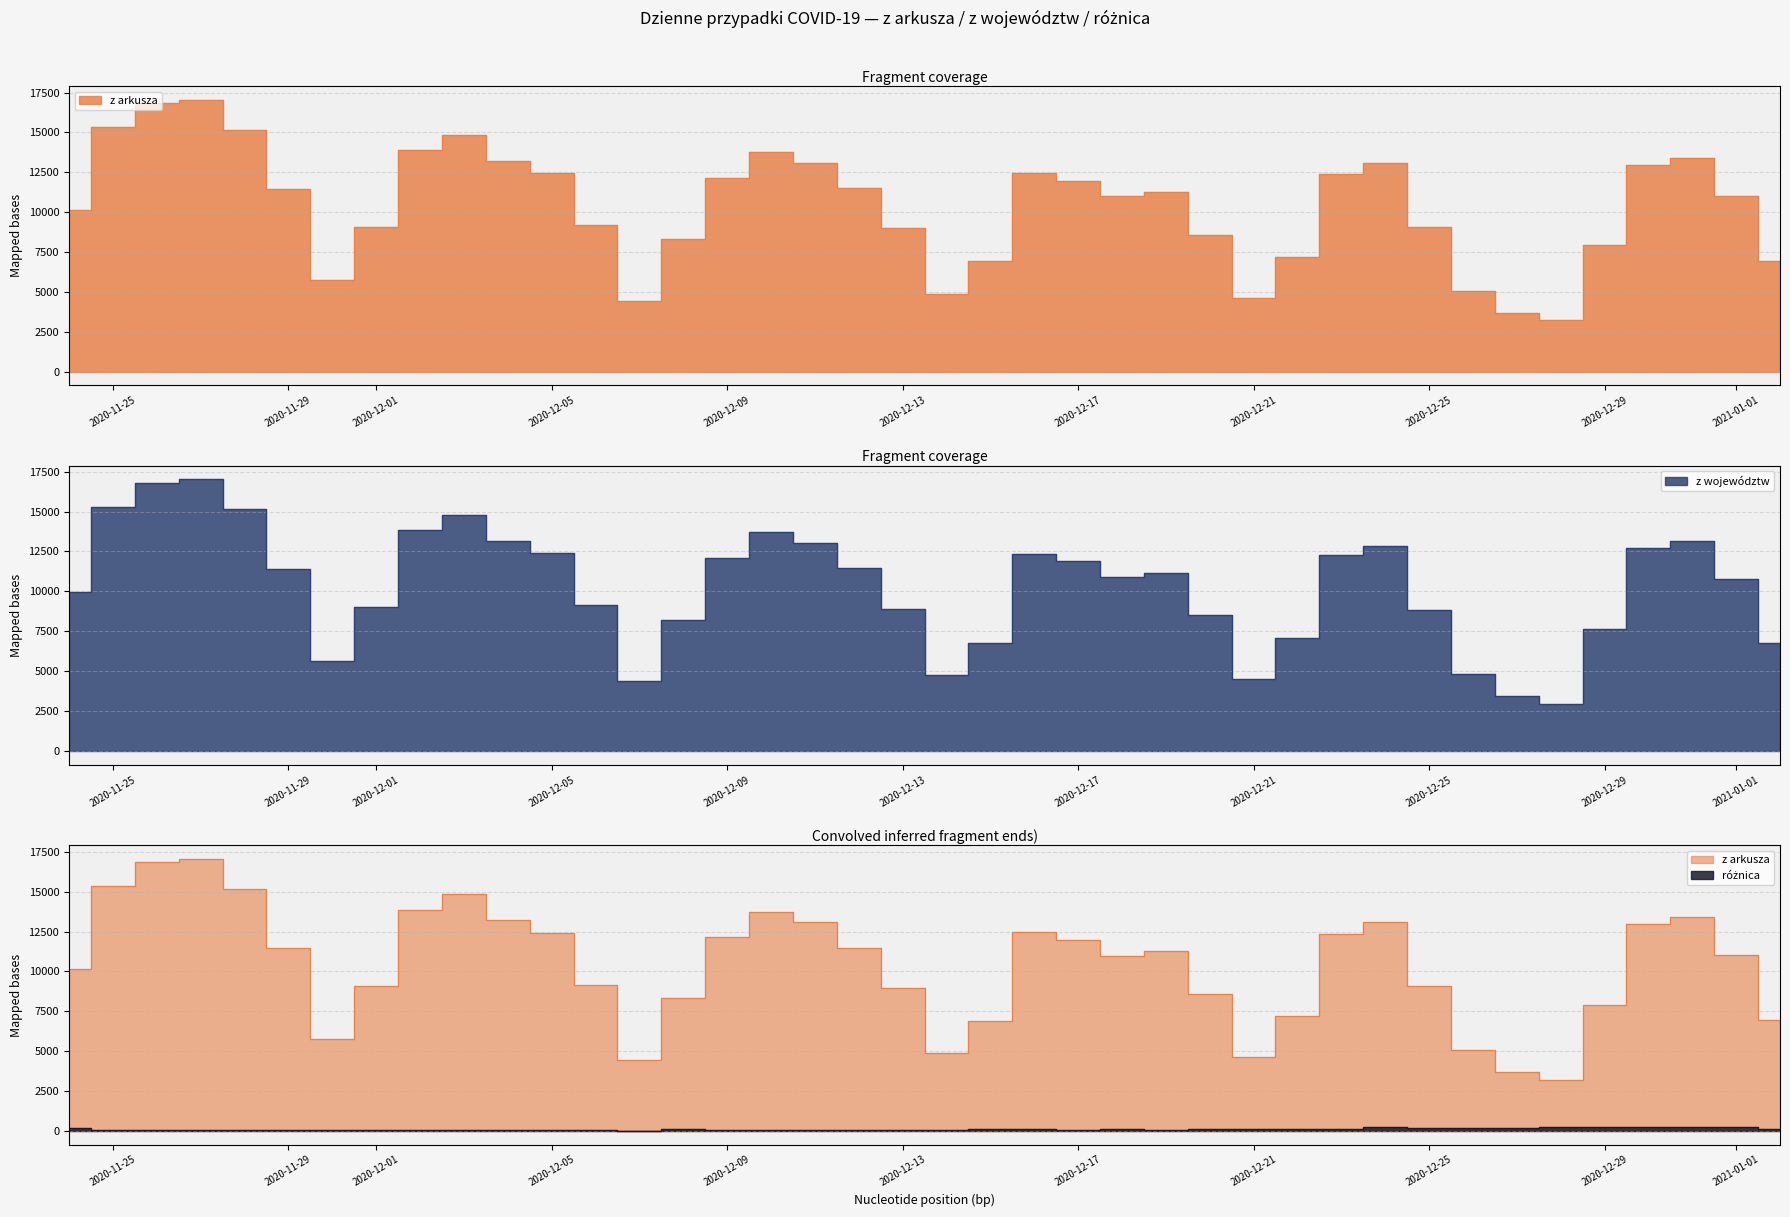

At which category does różnica reach its first local valley?

2020-11-27